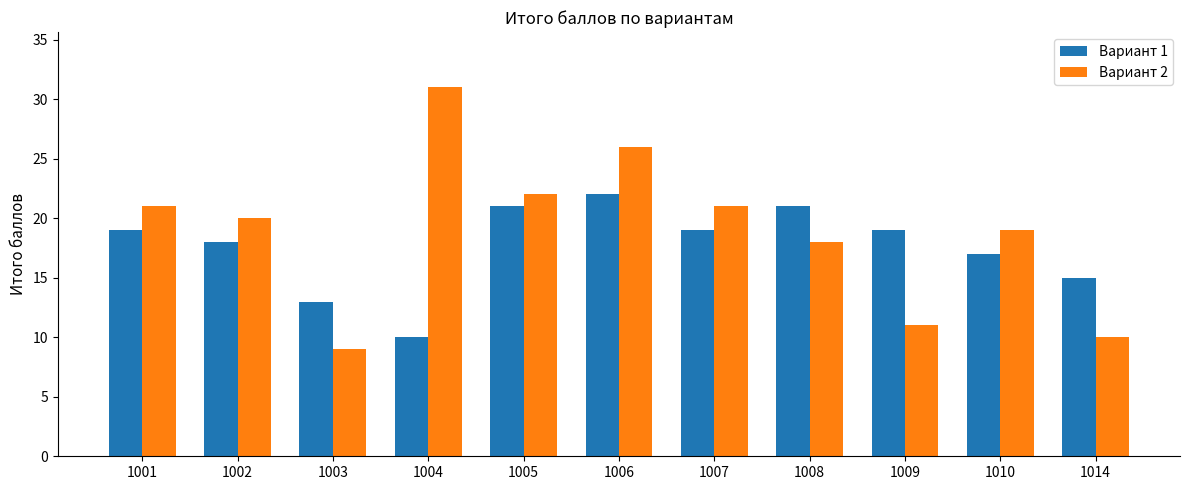

What value does the Вариант 1 series have at 1008, to the nearest 10?

20